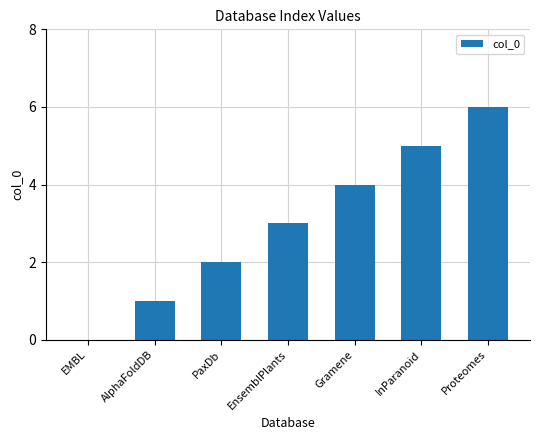

Read the value at EnsemblPlants.

3